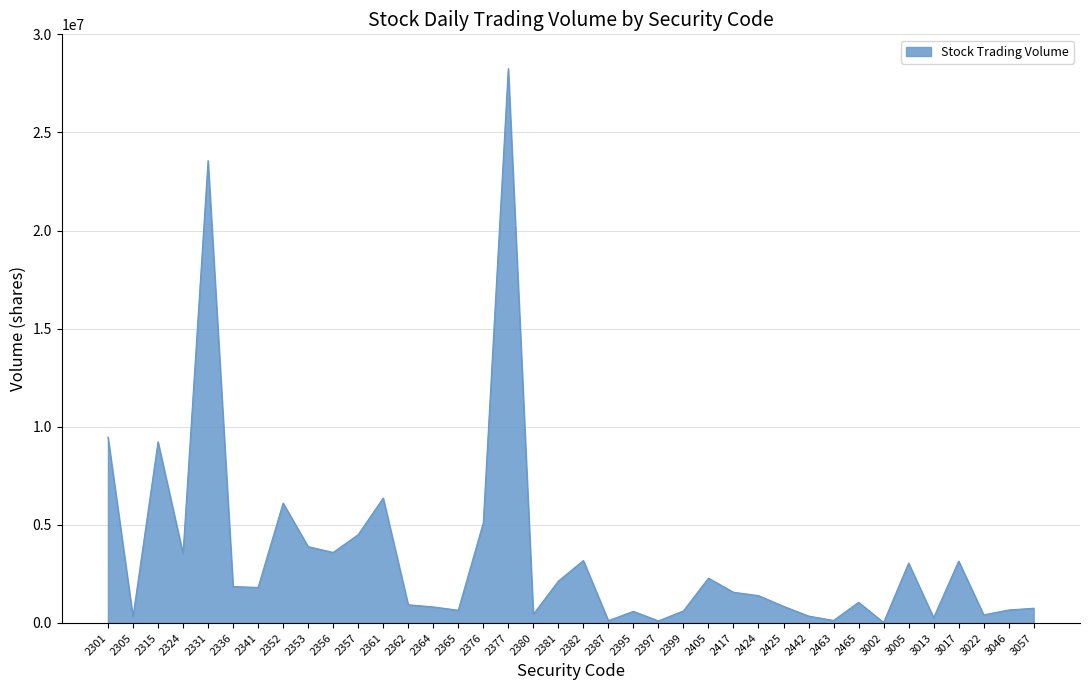

The value at 3005 is 5092587. True or false?

False